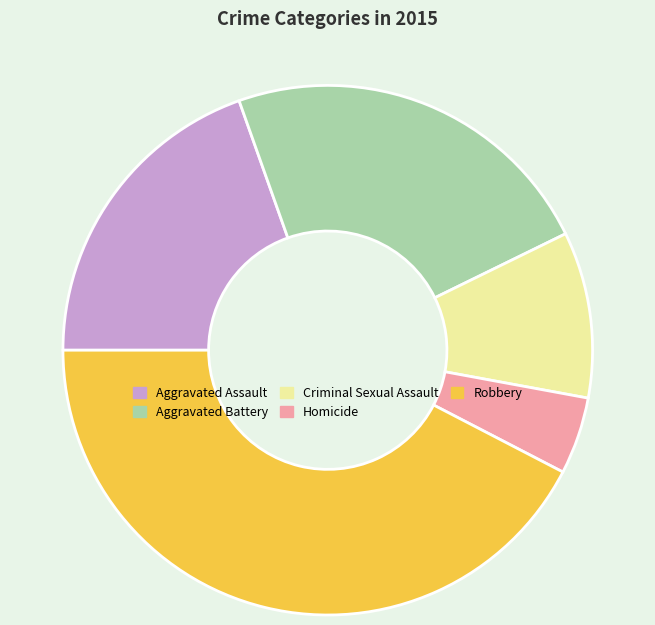

Rank the categories by value from lowest to highest.

Homicide, Criminal Sexual Assault, Aggravated Assault, Aggravated Battery, Robbery